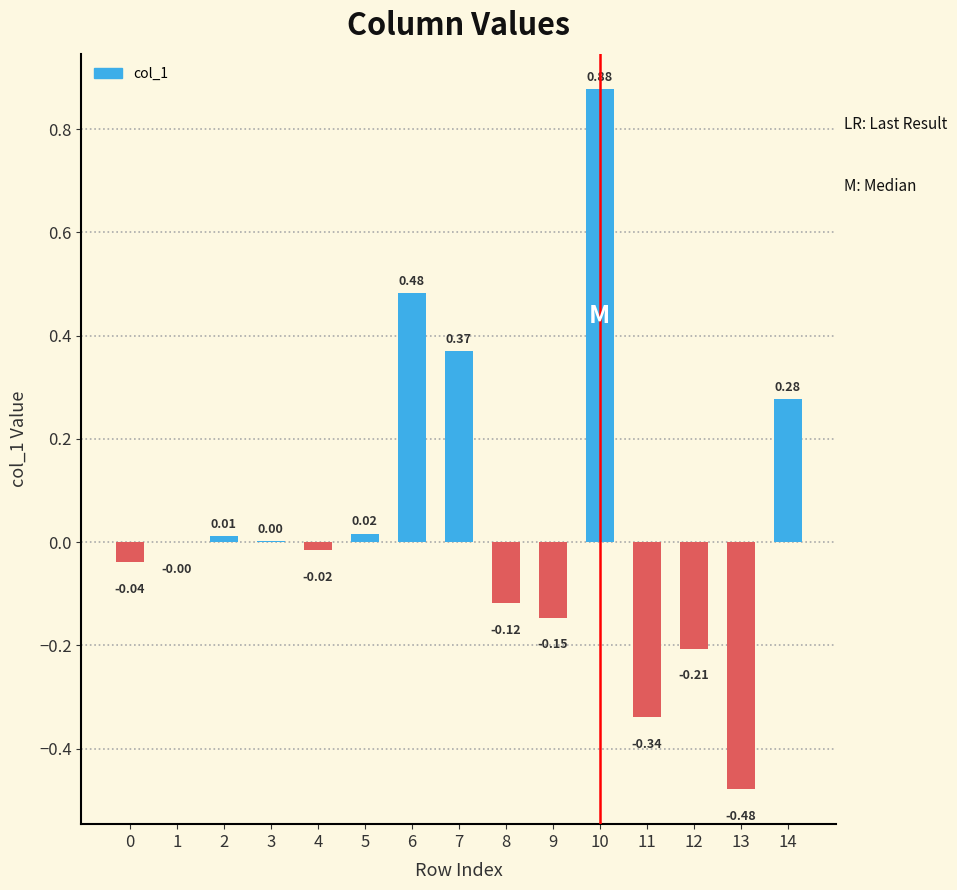

How many positive values are there?

7